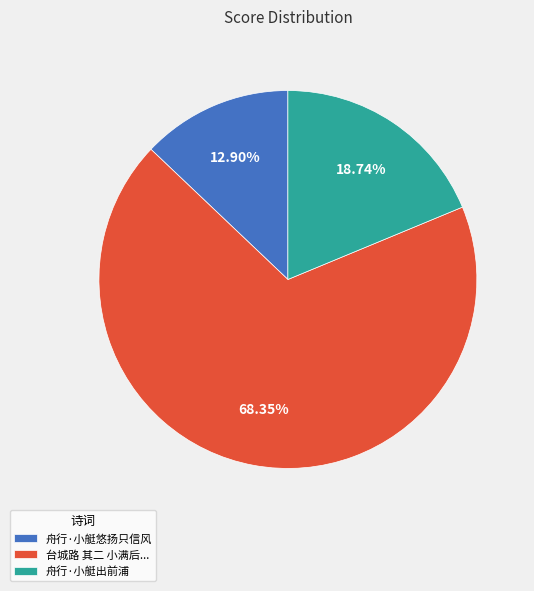

Rank the categories by value from highest to lowest.

台城路 其二 小满后..., 舟行·小艇出前浦, 舟行·小艇悠扬只信风